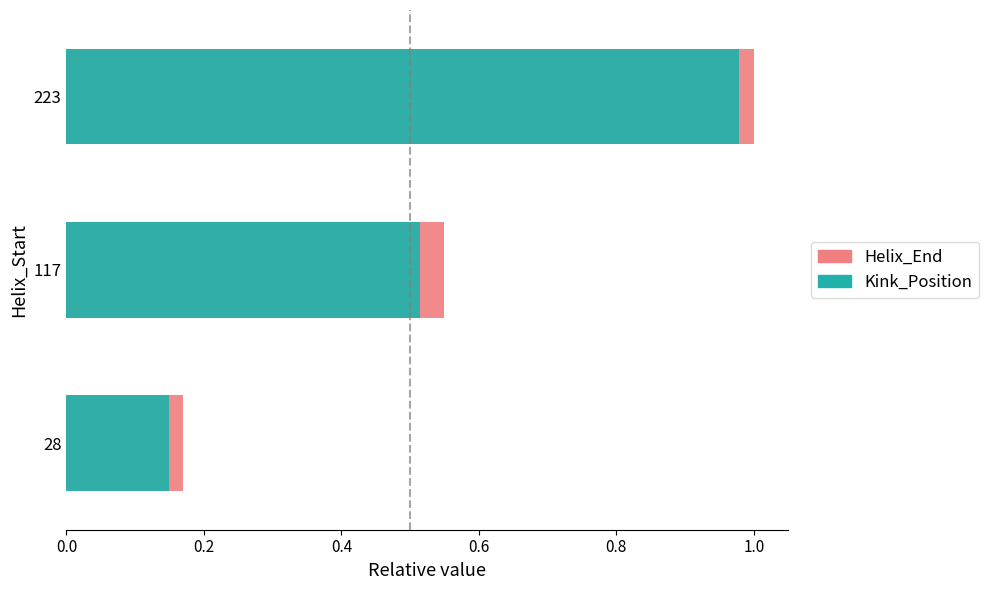

Rank the series by their maximum value, from highest to lowest.

Helix_End, Kink_Position